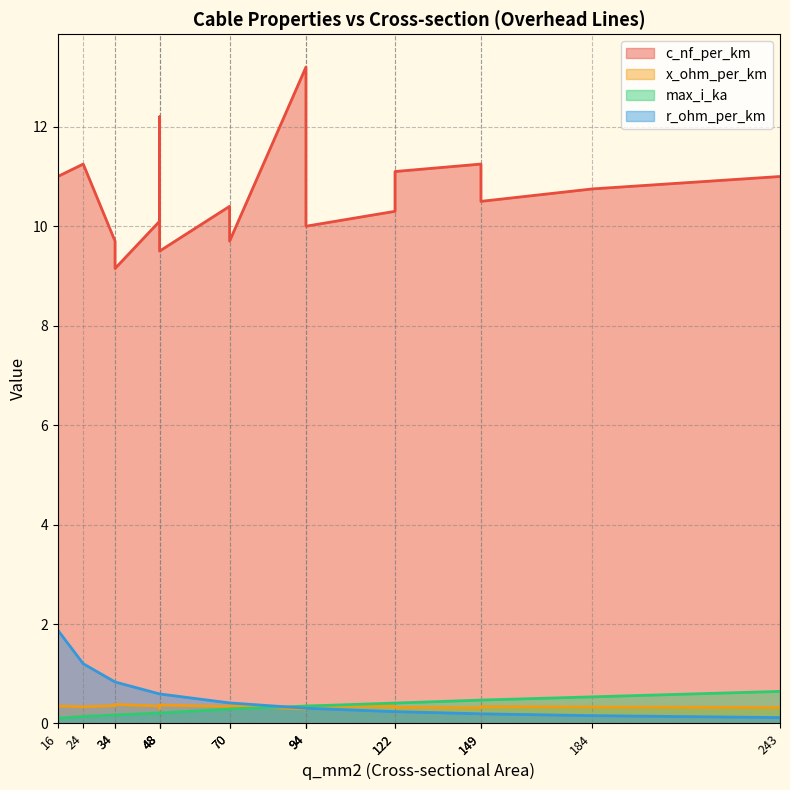

True or false: max_i_ka has a value of 0.7 at 149.

False